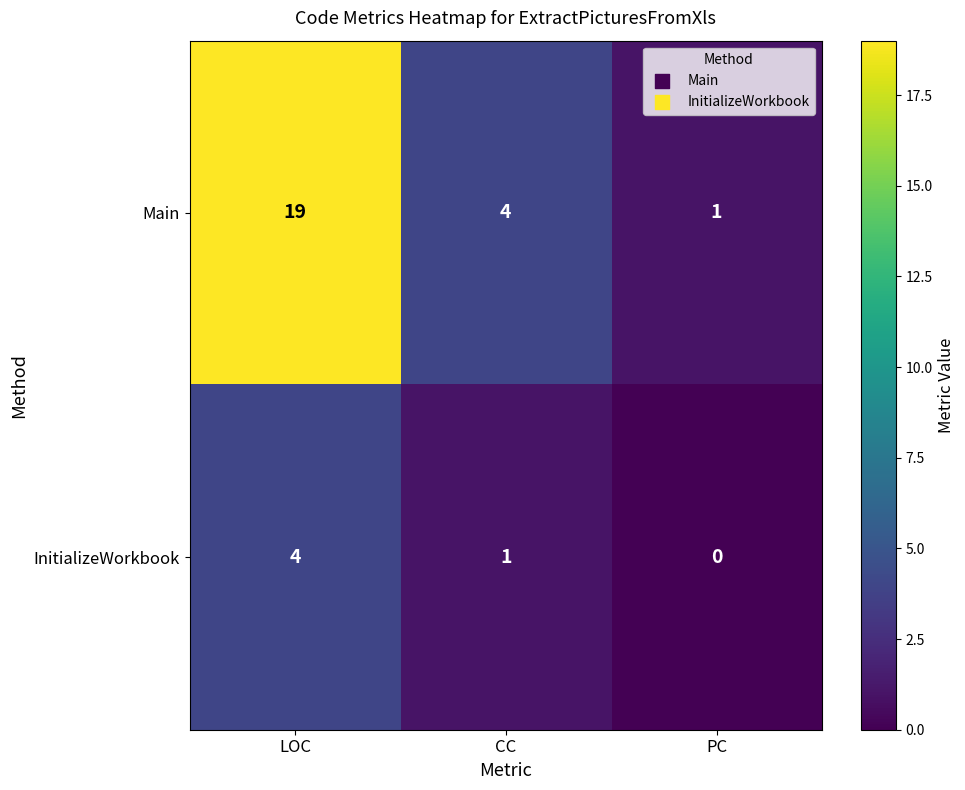

What is the sum of the Main values at LOC and PC?

20